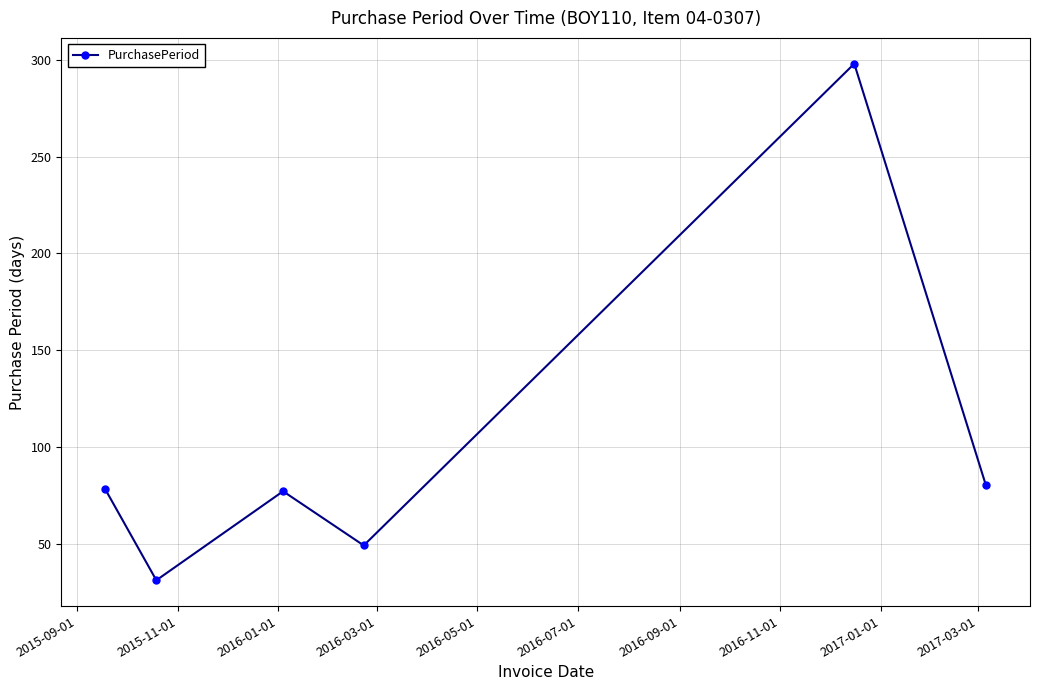

How many points are higher than both their immediate neighbors (excluding endpoints)?

2